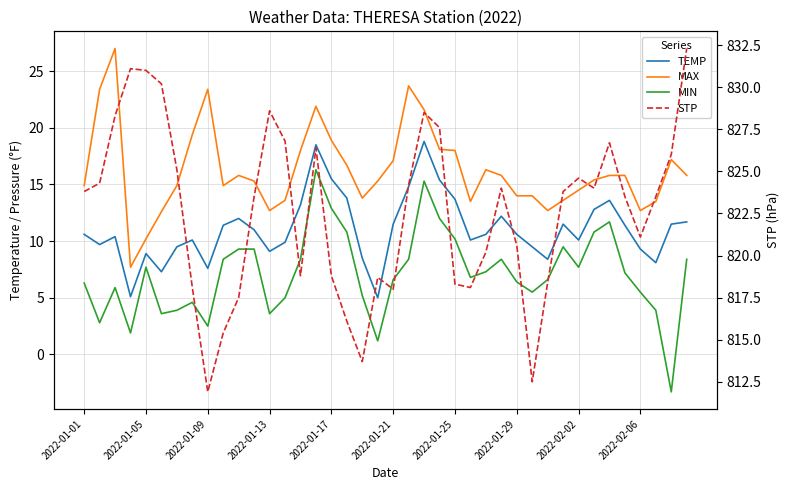

Does the chart have visible grid lines?

Yes